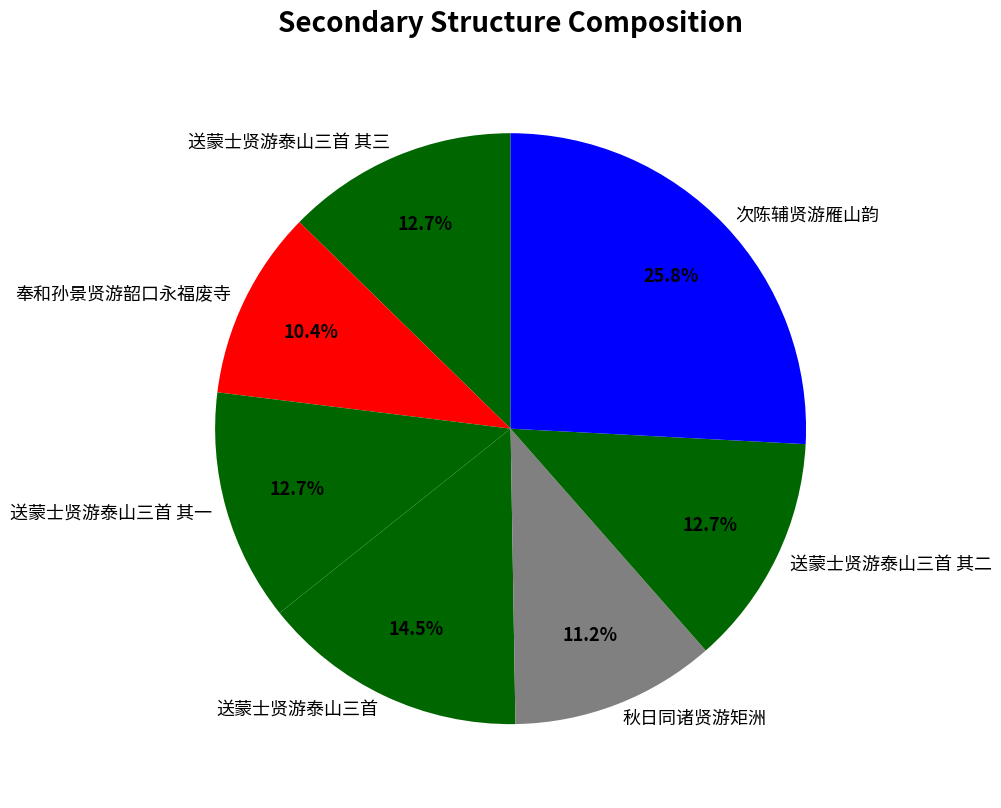

Which category has the biggest portion of the pie?

次陈辅贤游雁山韵